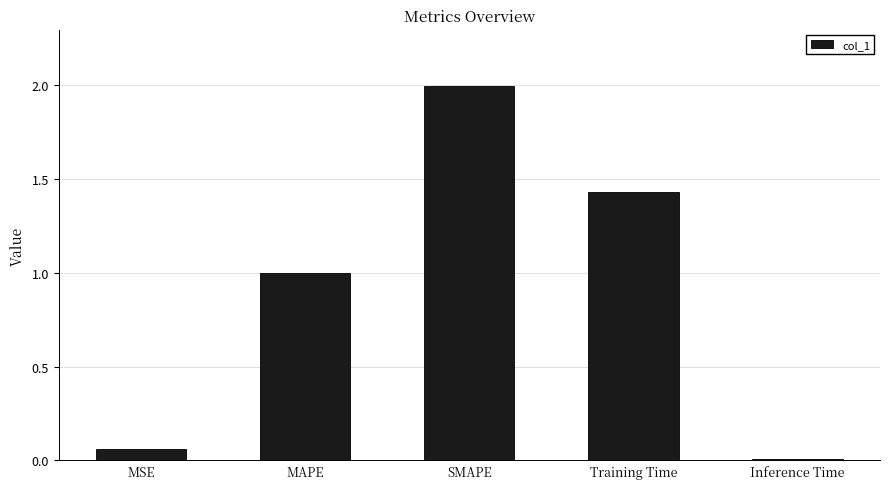

What is the difference between the values at MAPE and SMAPE?

1.0